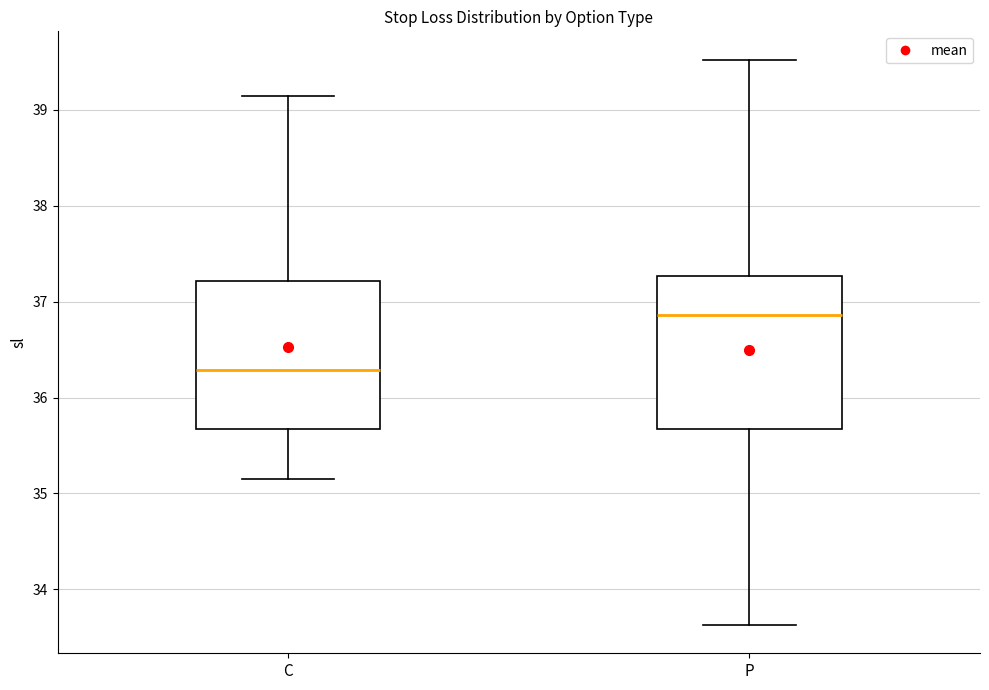

Where does the lower whisker of the box for C end on the y-axis? The values are not printed on the chart, so give them approximately, as read against the axis.

35.2